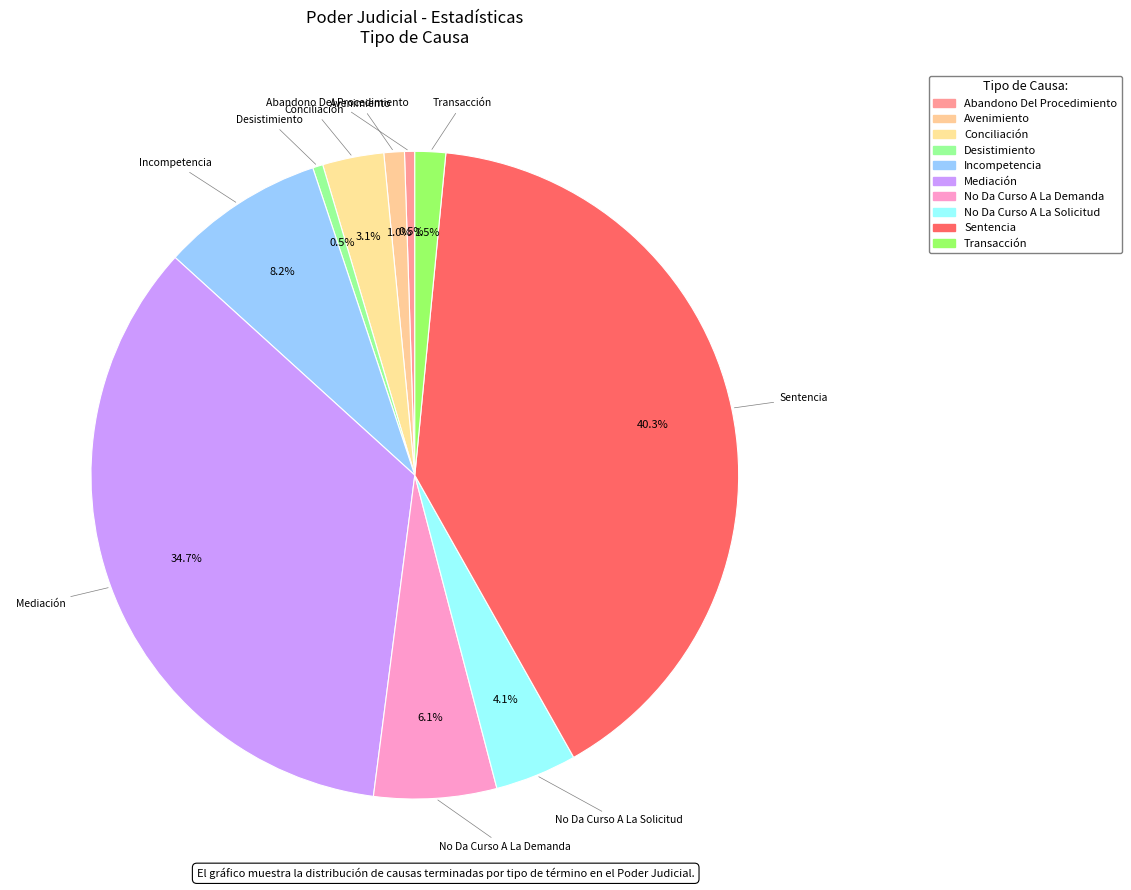

How many slices are in this pie chart?

10